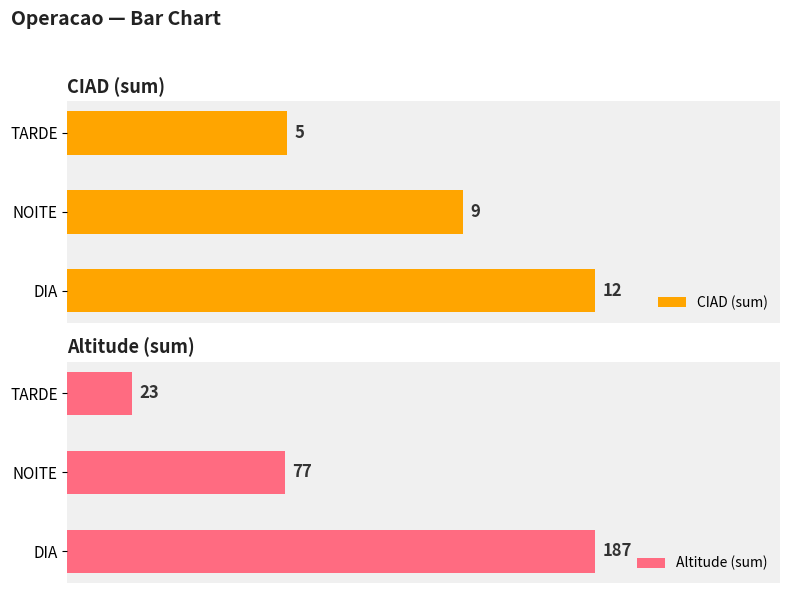

How many Altitude (sum) values are between 23 and 187?

3